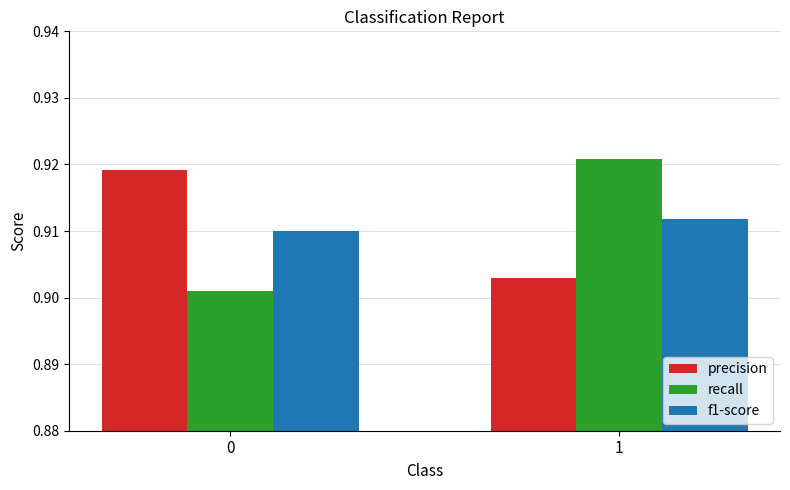

Between 0 and 1, which series saw the biggest shift?

recall